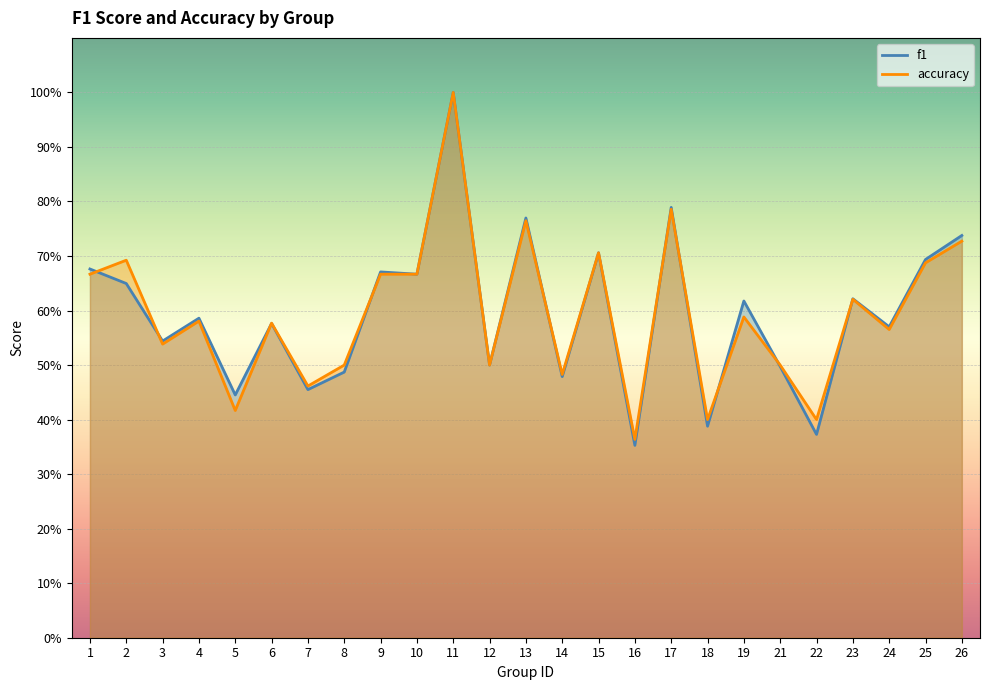

The value of accuracy at 14 is 0.8. True or false?

False